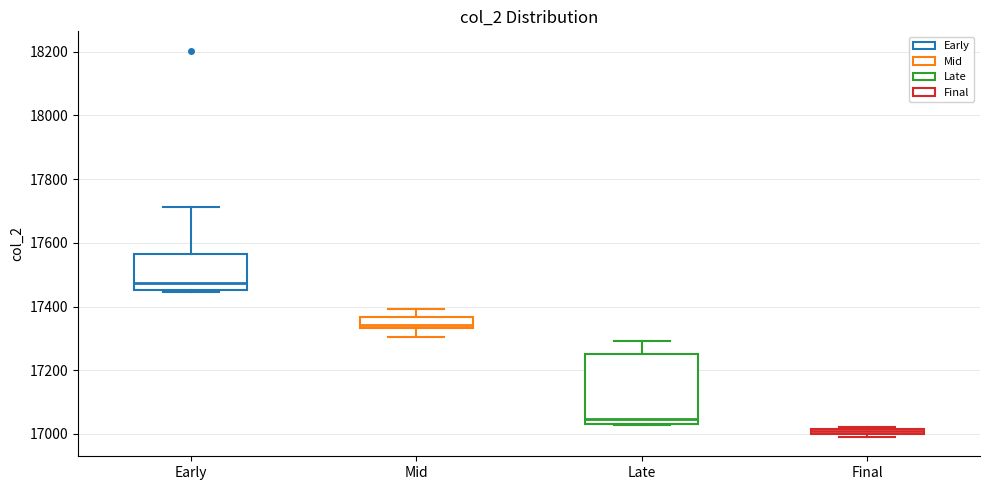

Which box has the lowest median line?

Final